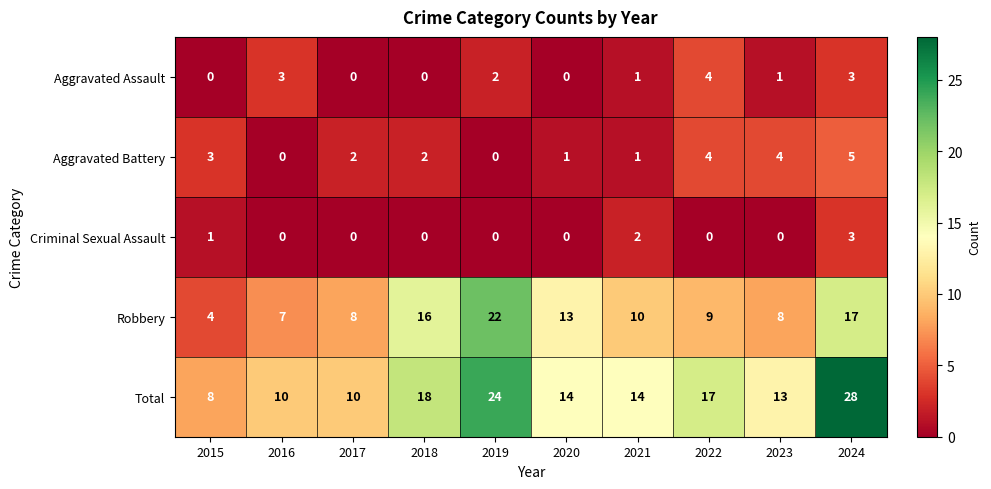

The Robbery series shows 9 at 2022. True or false?

True